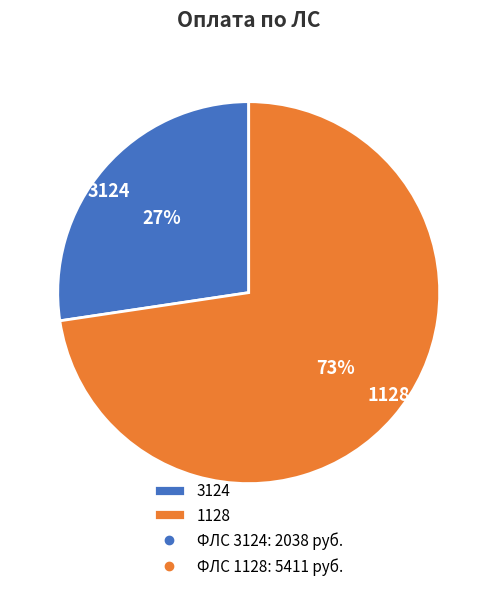

To the nearest percent, what is the combined percentage of 3124 and 1128?

100%